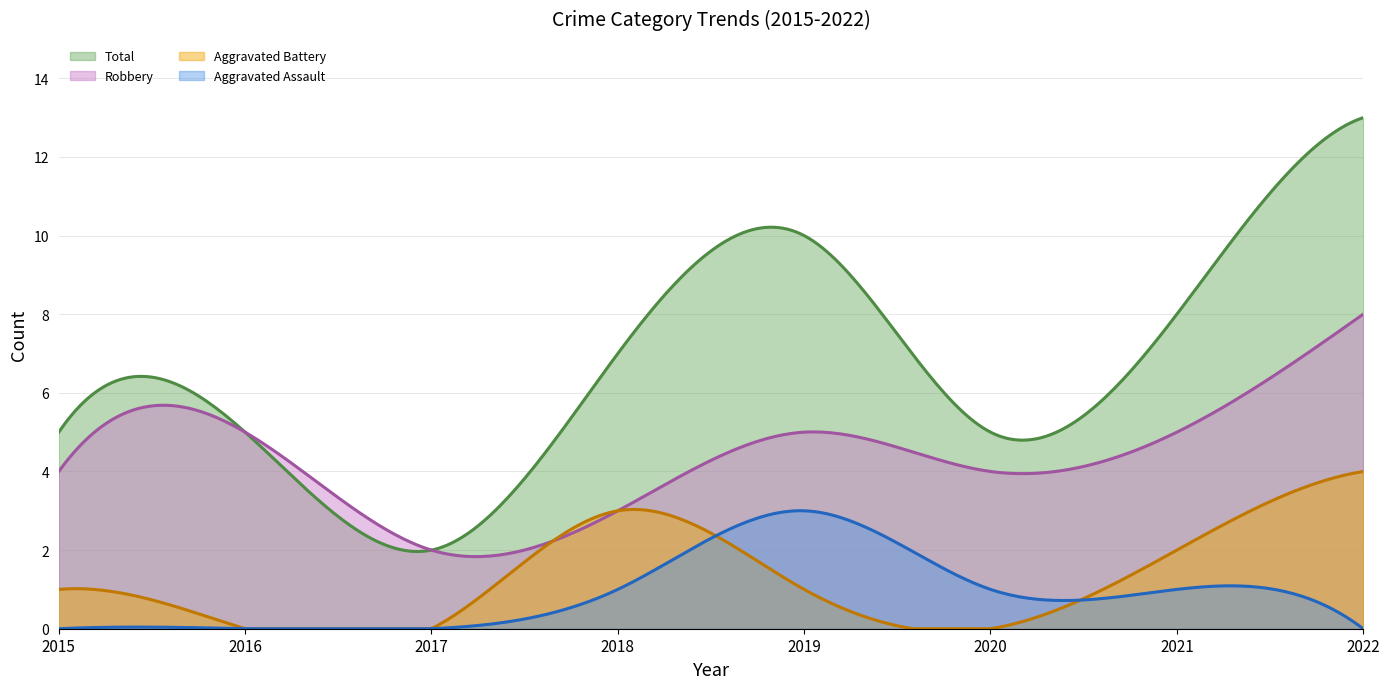

True or false: Robbery and Aggravated Battery cross at least once.

True